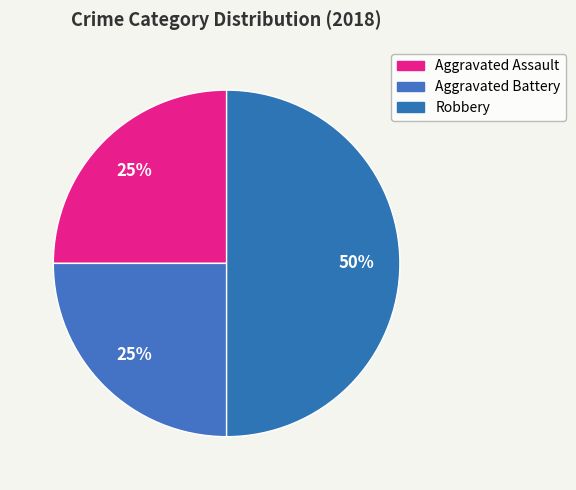

Between Robbery and Aggravated Assault, which is larger?

Robbery